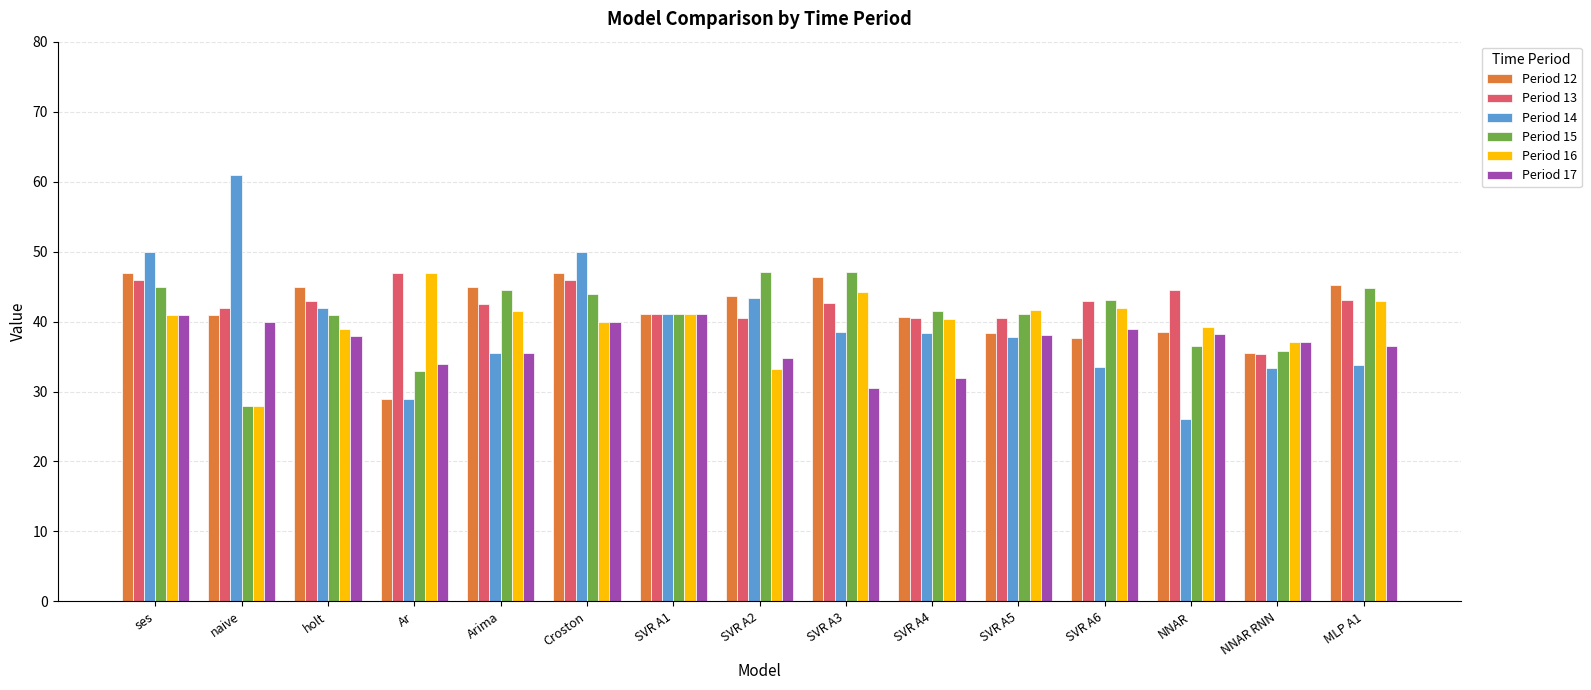

Count the number of categories in the chart.

15